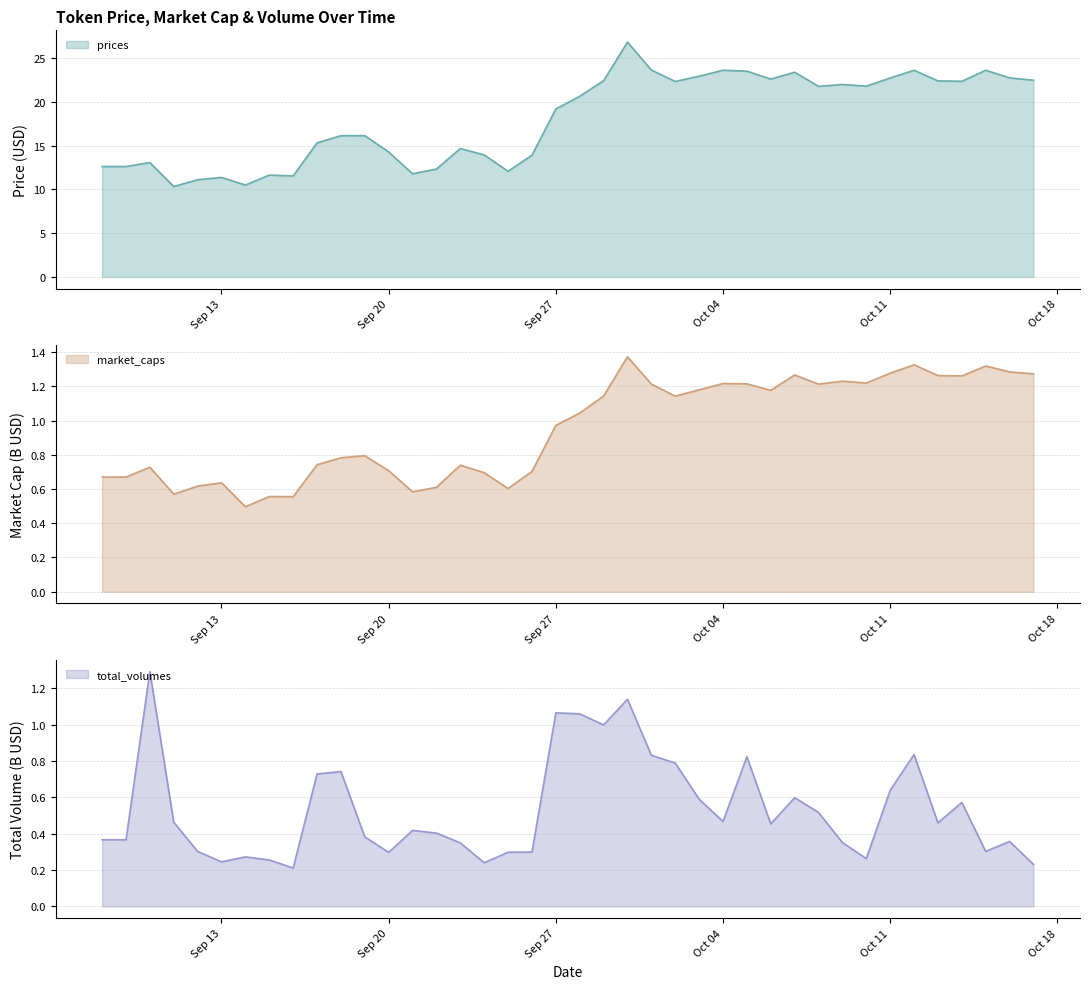

At which label is prices closest to 18?

Sep 27